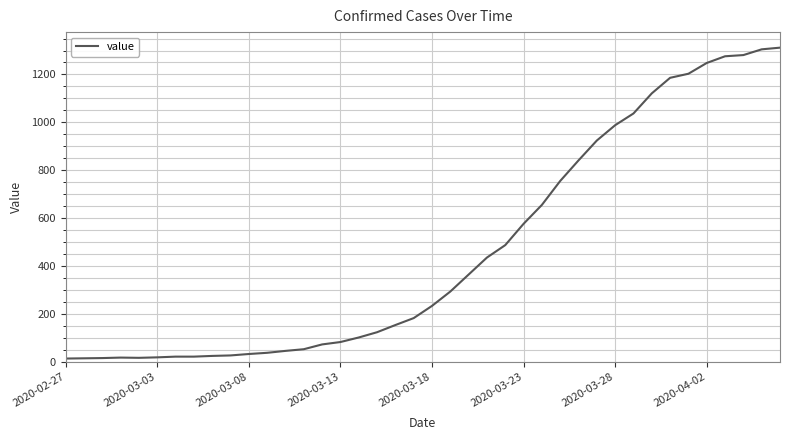

What is the maximum value shown in the chart?

1312